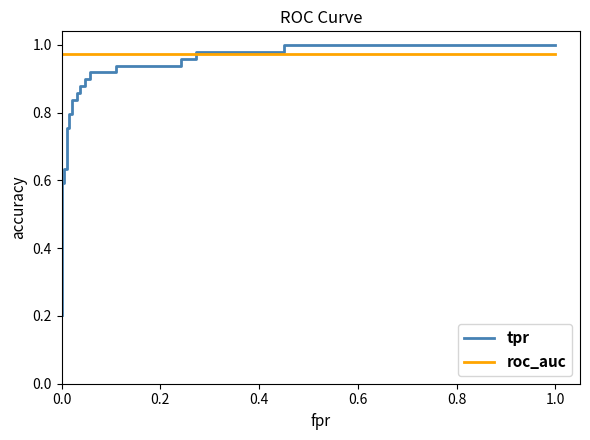

Is this an area chart (filled region under the line)?

No